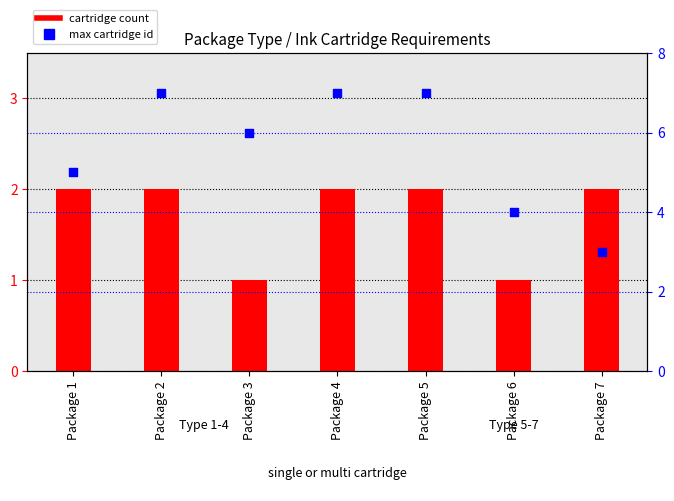

Which series has the widest spread of Y values?

max cartridge id